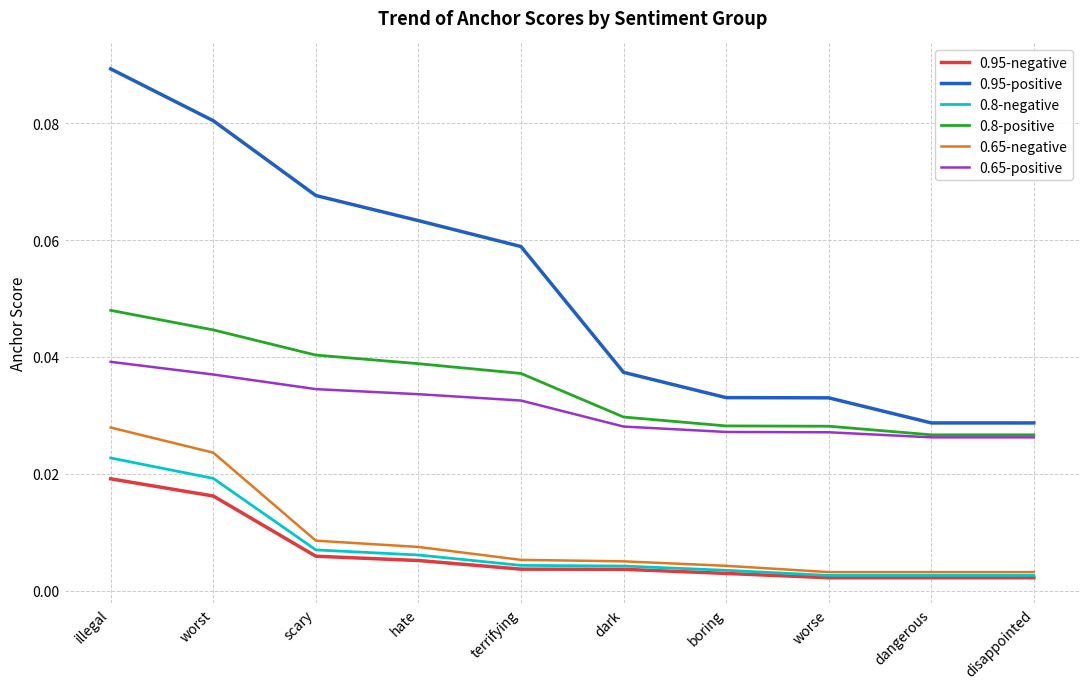

True or false: 0.65-positive and 0.65-negative intersect in this chart.

False